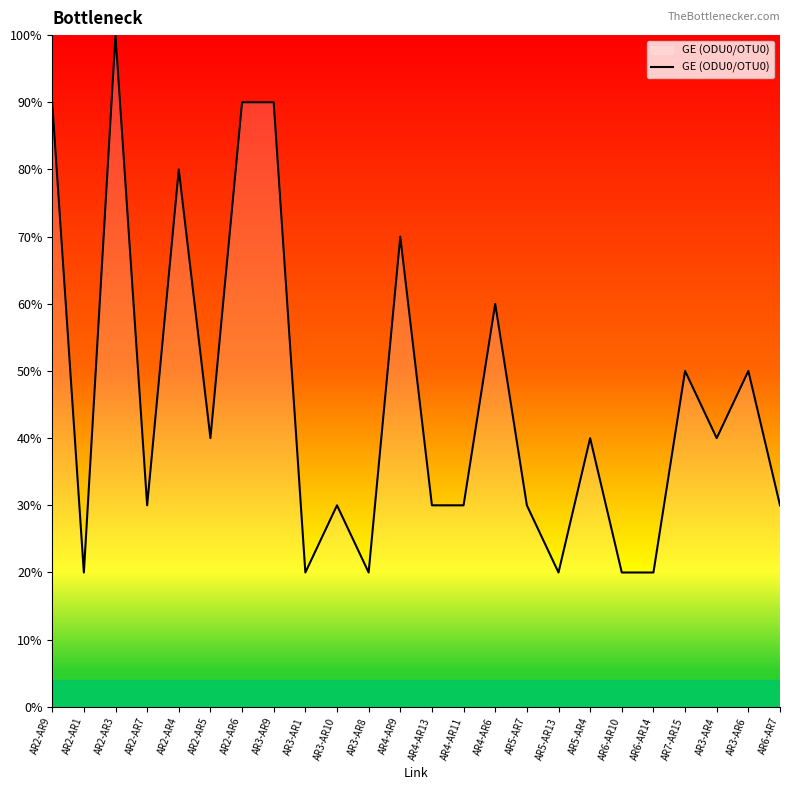

How many categories are shown in the chart?

24